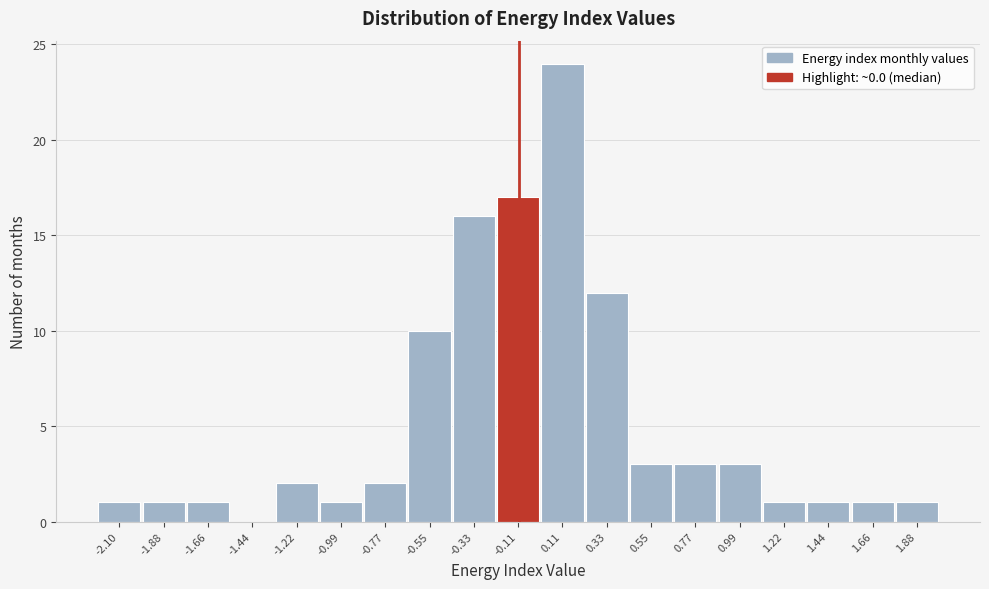

Reading right to left, transcribe all the data shown in this chart.

1.88=1	1.66=1	1.44=1	1.22=1	0.99=3	0.77=3	0.55=3	0.33=12	0.11=24	-0.11=17	-0.33=16	-0.55=10	-0.77=2	-0.99=1	-1.22=2	-1.44=0	-1.66=1	-1.88=1	-2.10=1